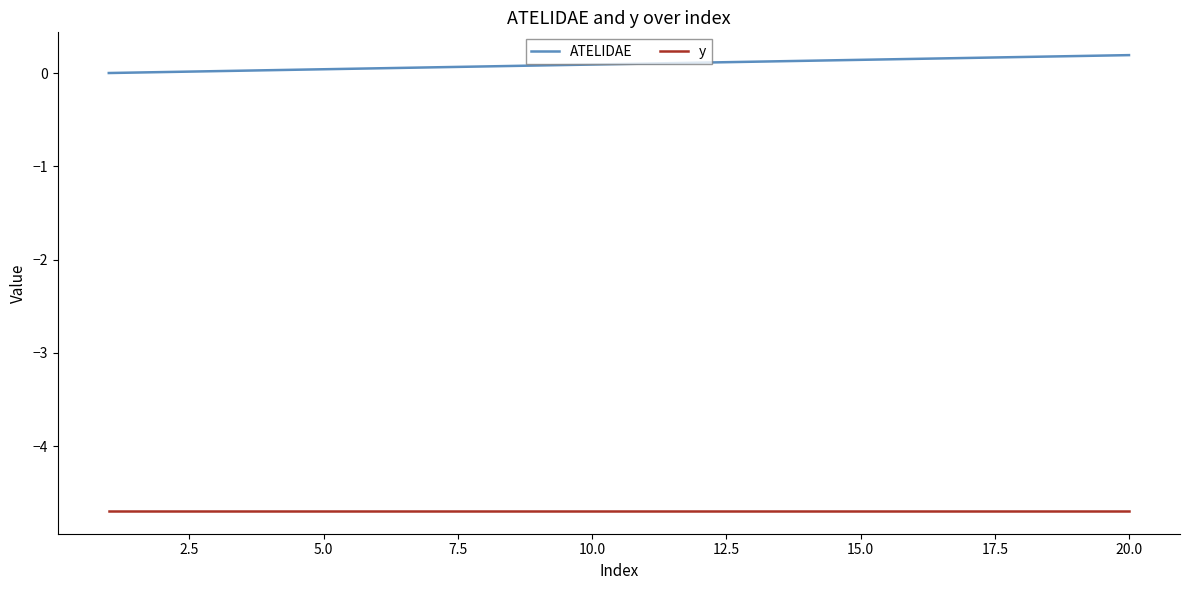

Rank the series by their maximum value, from lowest to highest.

y, ATELIDAE